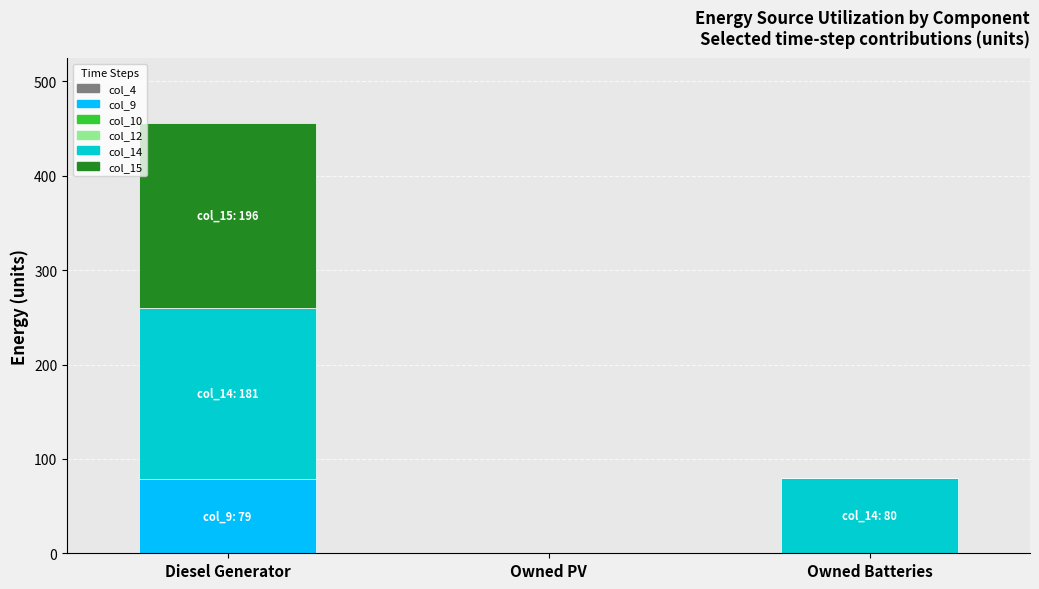

What is the maximum value for col_9?

79.0